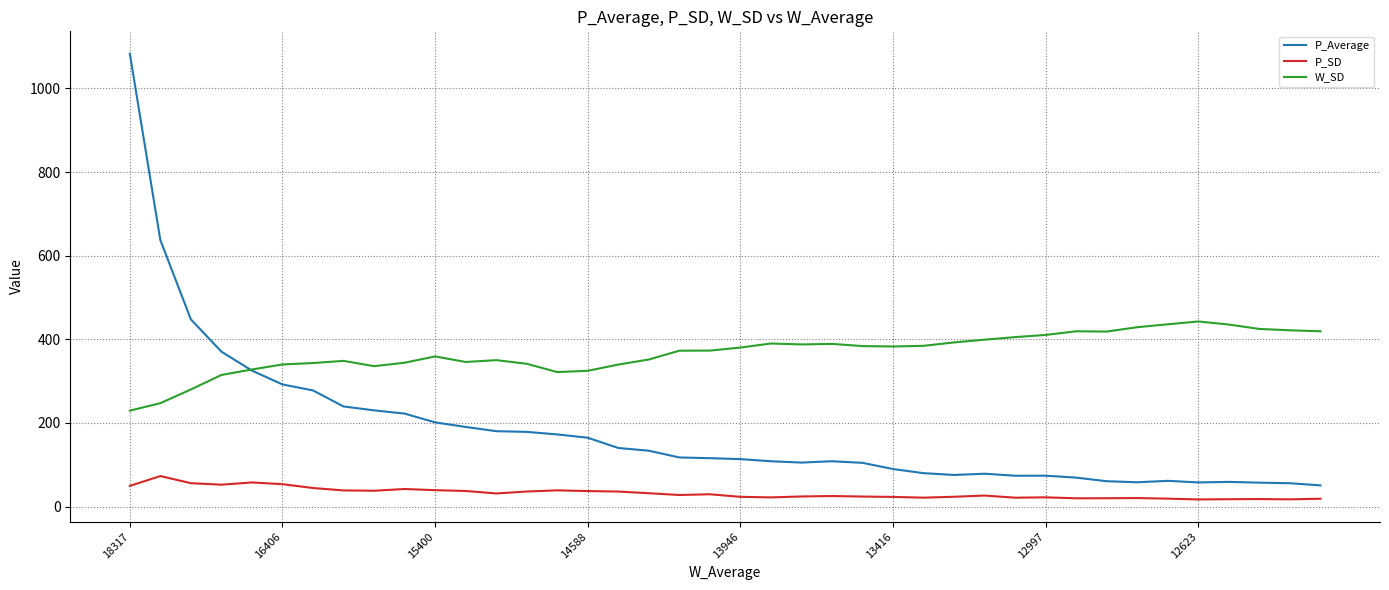

Which series has the largest range (max minus min)?

P_Average